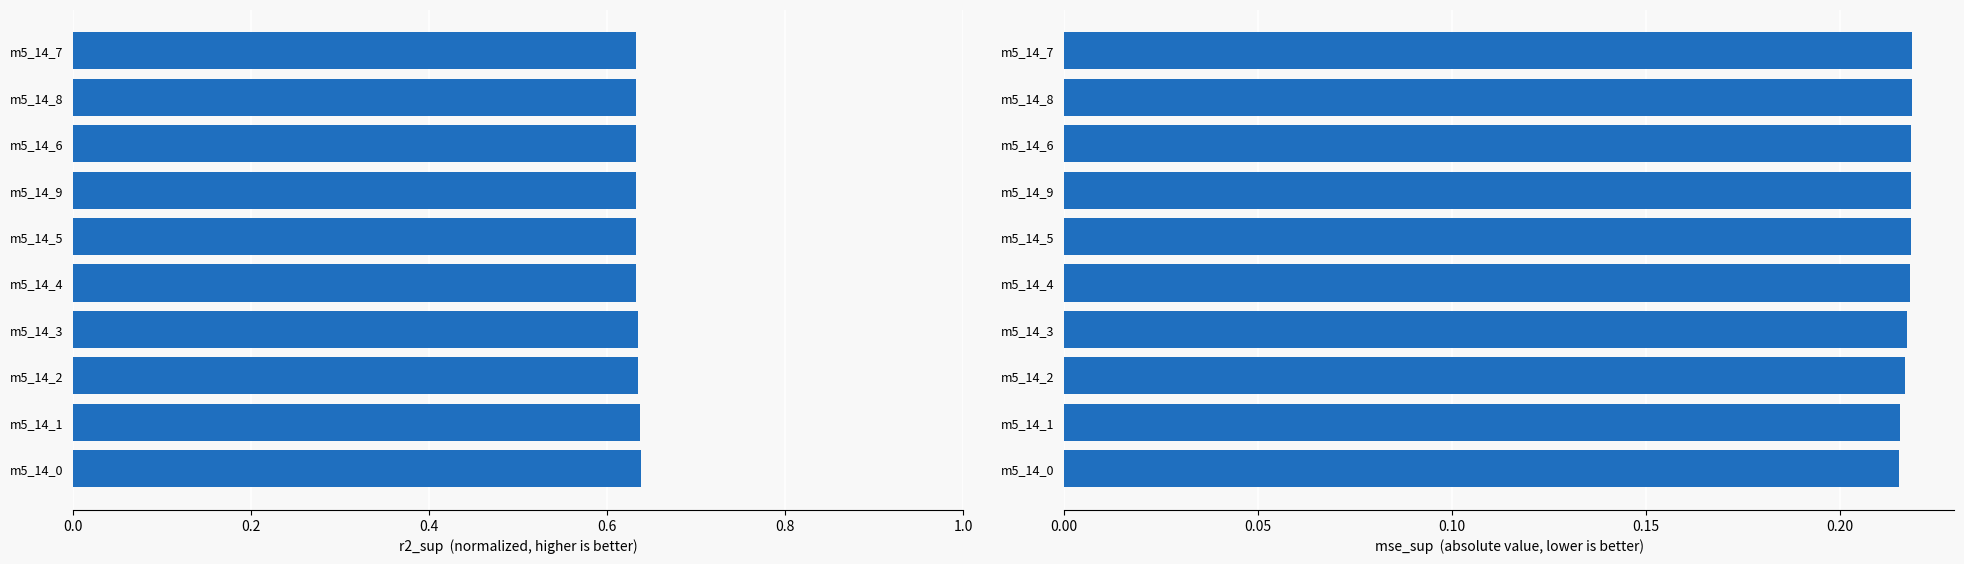

How many bars are there in each group?

2